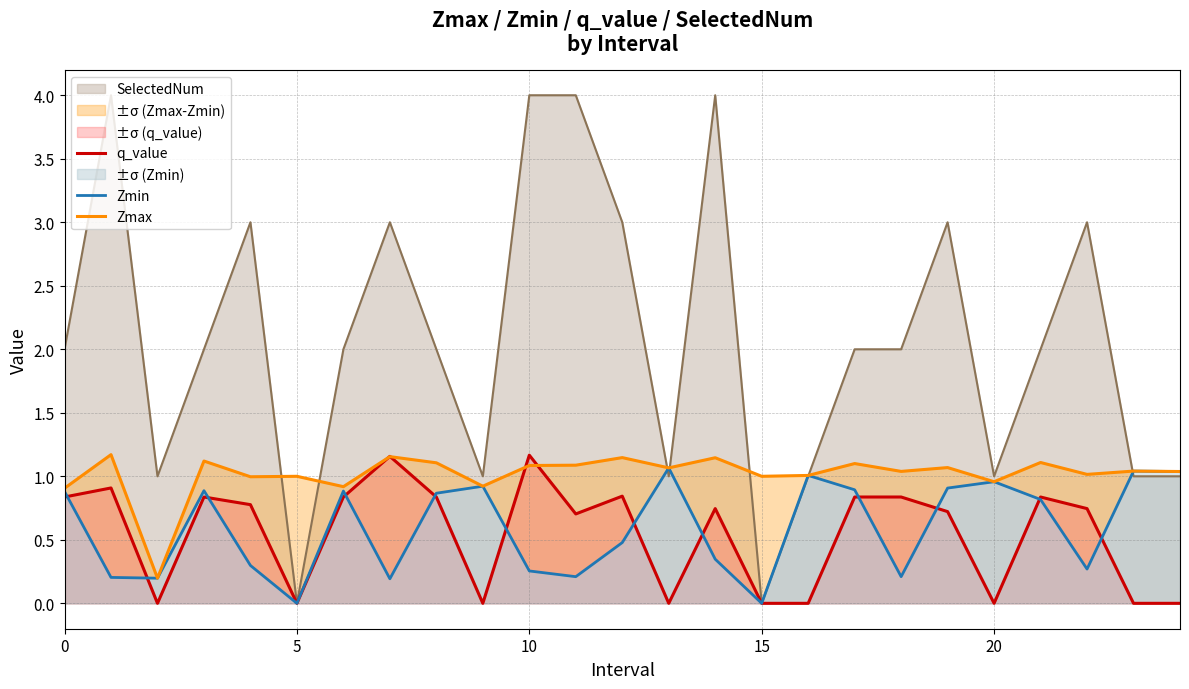

True or false: Zmin has a value of 0.4 at 22.

False